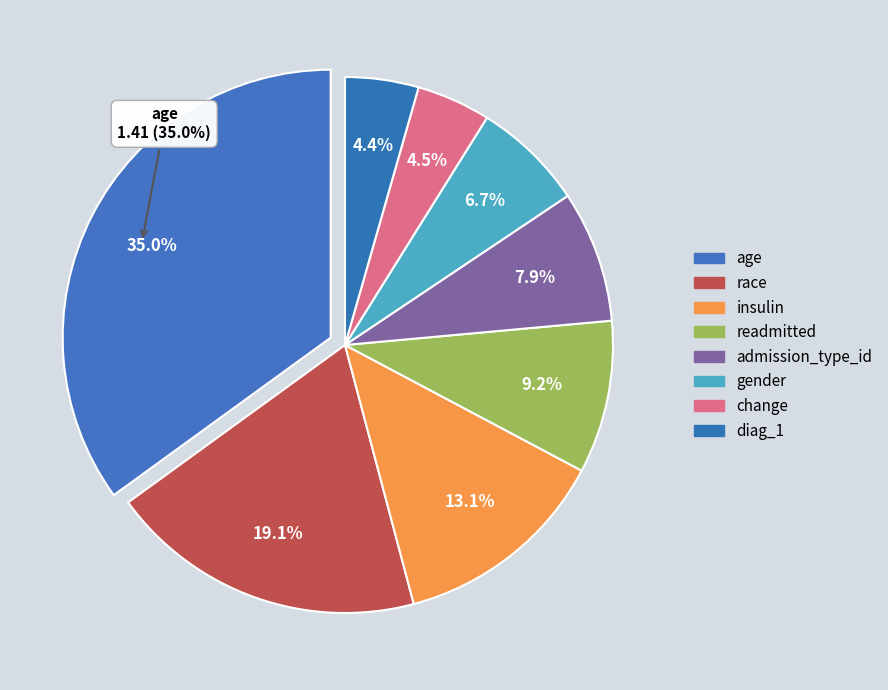

Which category has the smallest portion of the pie?

diag_1